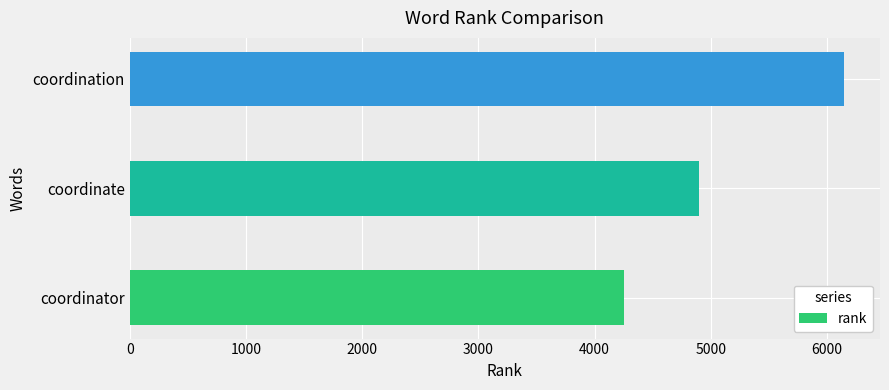

True or false: the data shows 6149 at coordination.

True